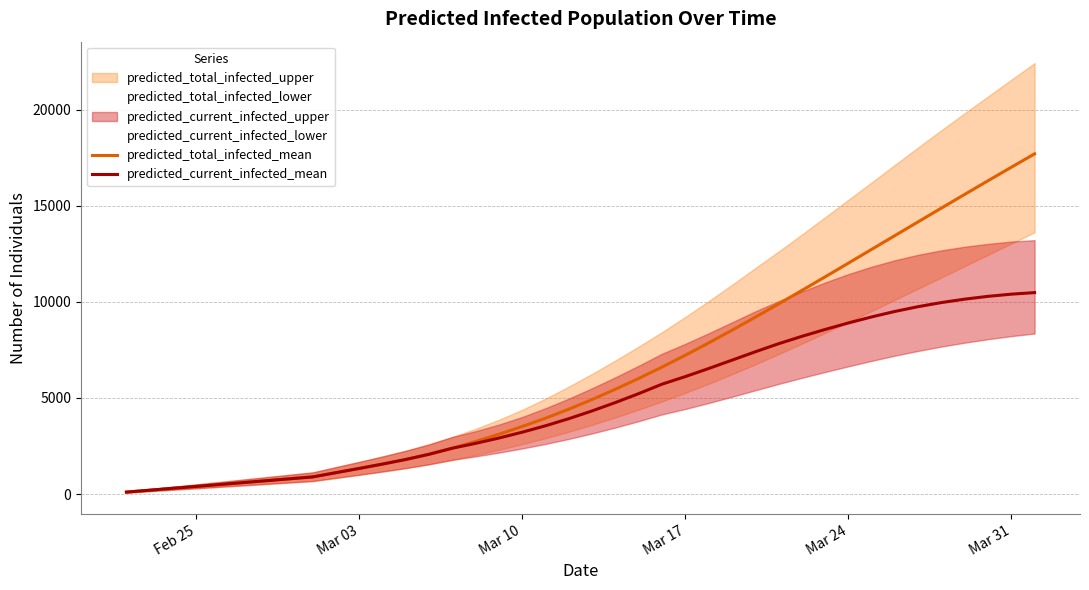

Is the value of predicted_current_infected_mean at Mar 31 greater than the value of predicted_total_infected_mean at Mar 10?

Yes